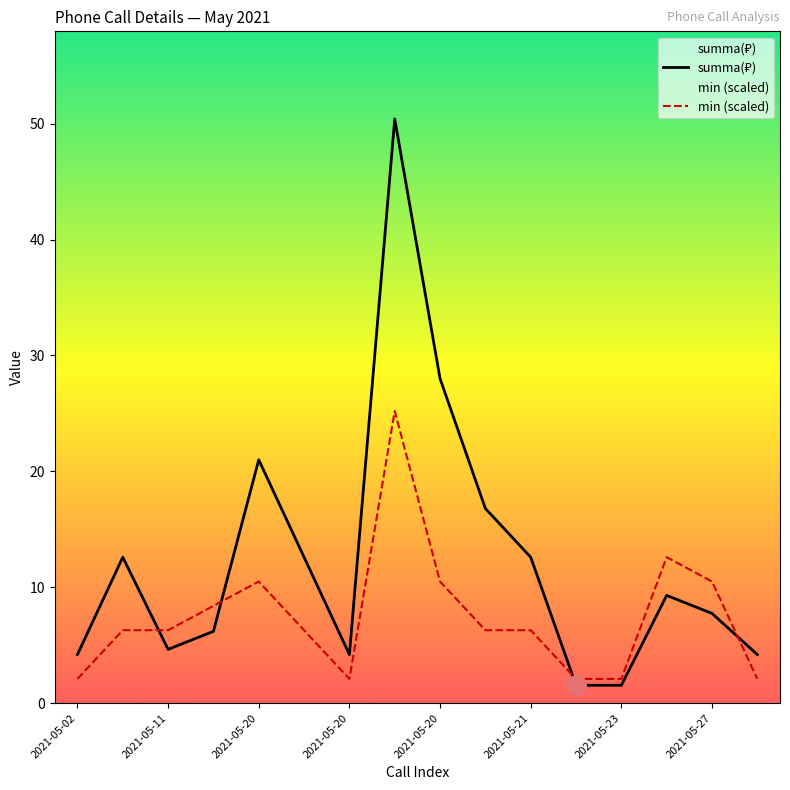

Which series has the widest spread of values?

summa(₽)